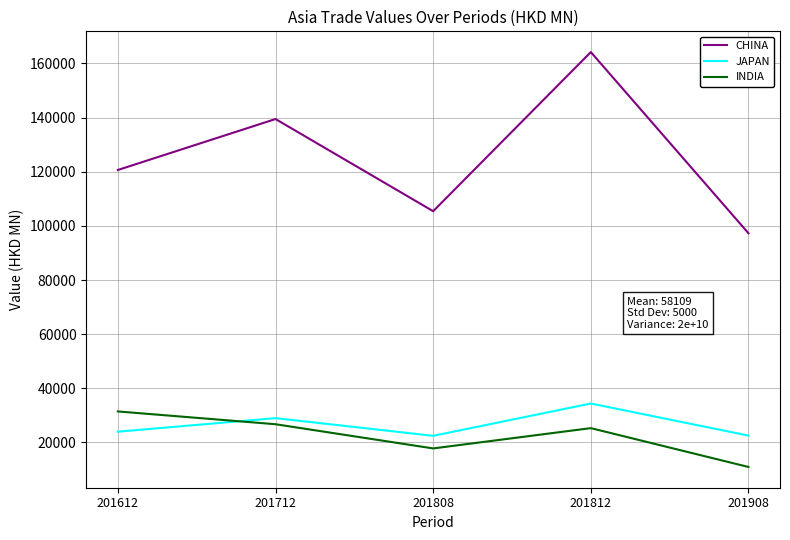

Rank the series by their maximum value, from highest to lowest.

CHINA, JAPAN, INDIA